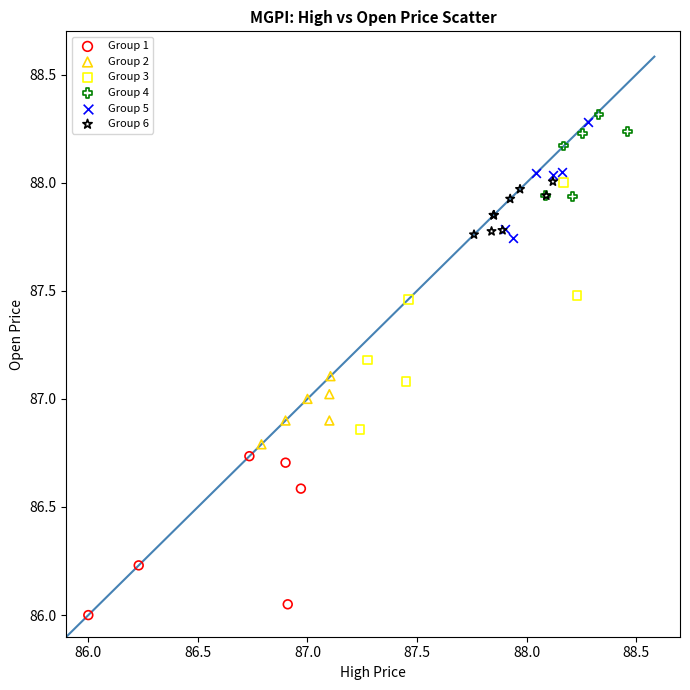

What are all the series names shown in the legend?

Group 1, Group 2, Group 3, Group 4, Group 5, Group 6